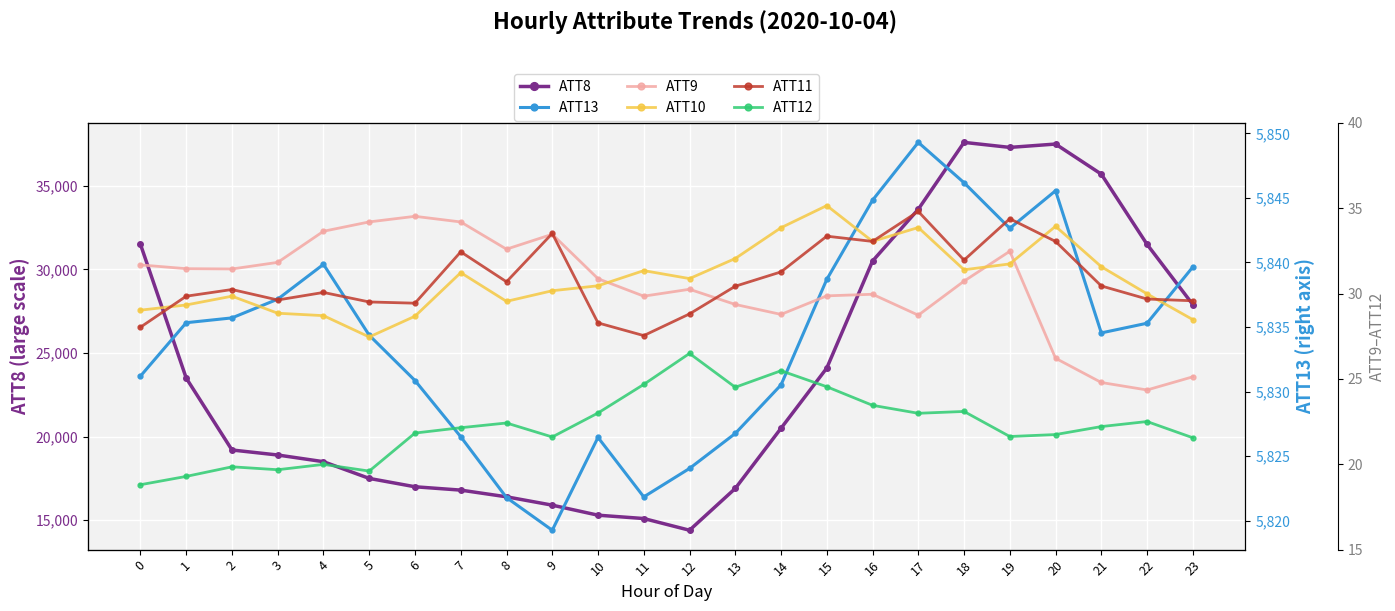

True or false: ATT9 and ATT12 intersect in this chart.

False